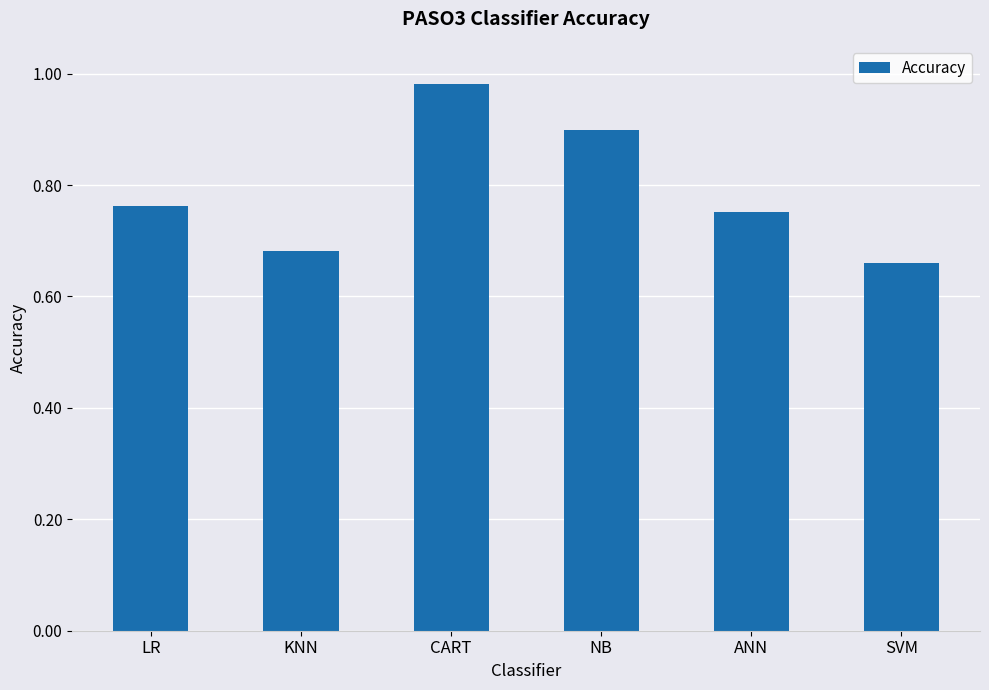

True or false: the data shows 0.2 at SVM.

False